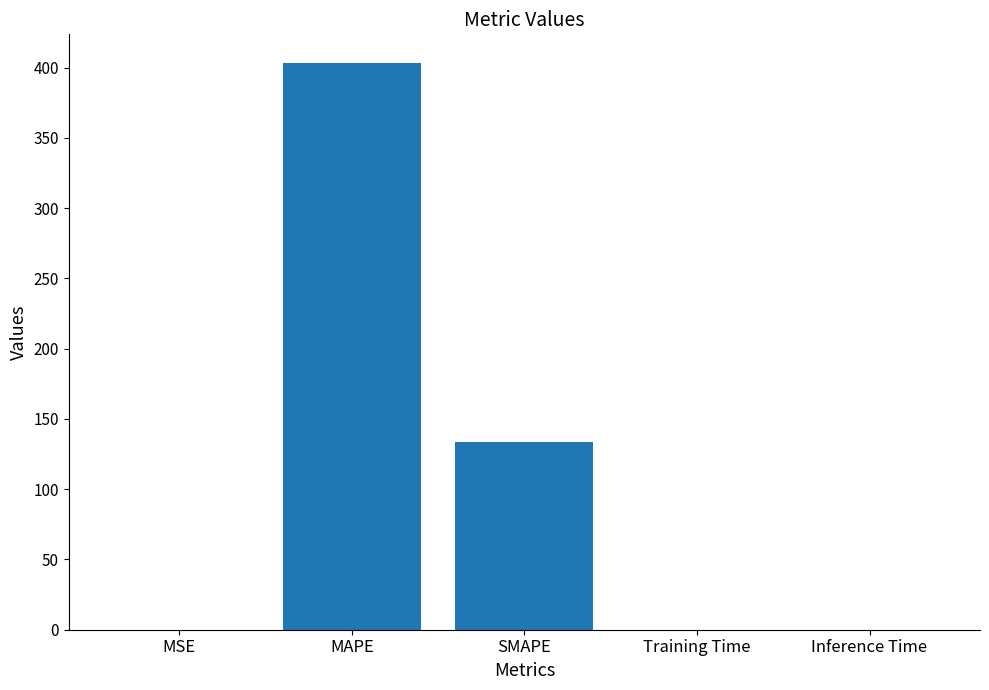

The value at MAPE is 403.5. True or false?

True